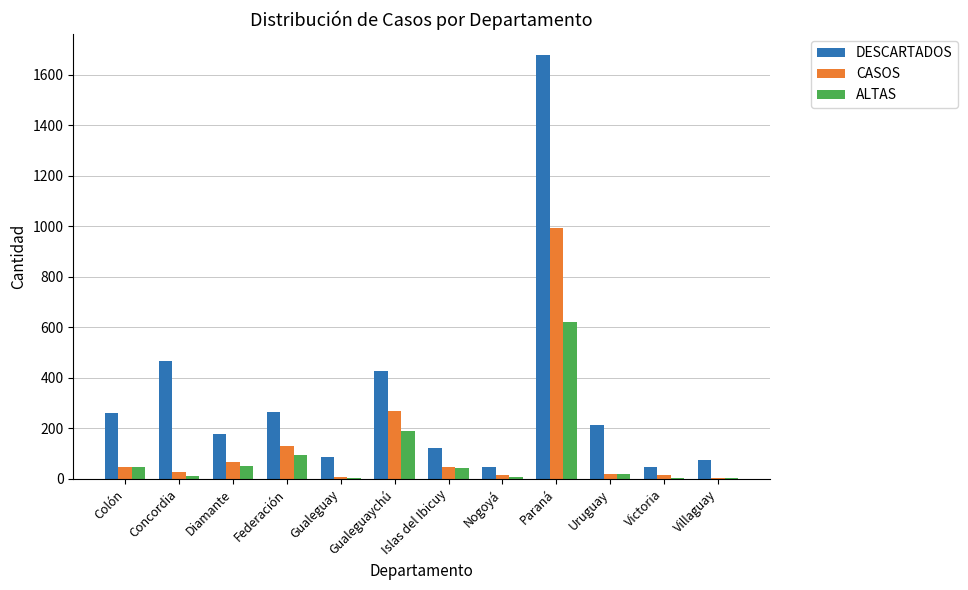

At which label is CASOS closest to 497?

Gualeguaychú